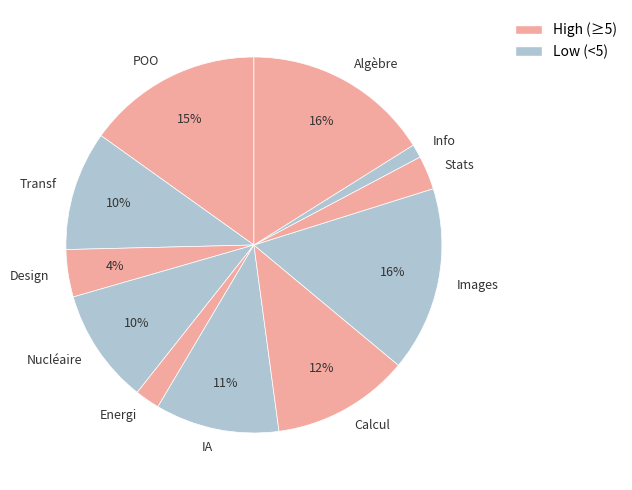

To the nearest percent, what is the difference between the largest and smallest slice percentages?

15%